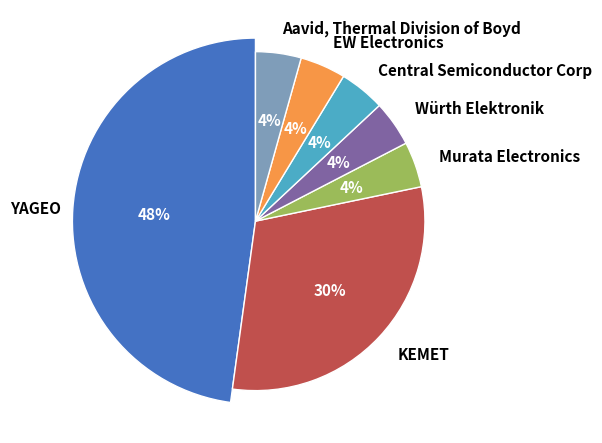

What percentage do YAGEO and Murata Electronics together represent?

52.2%